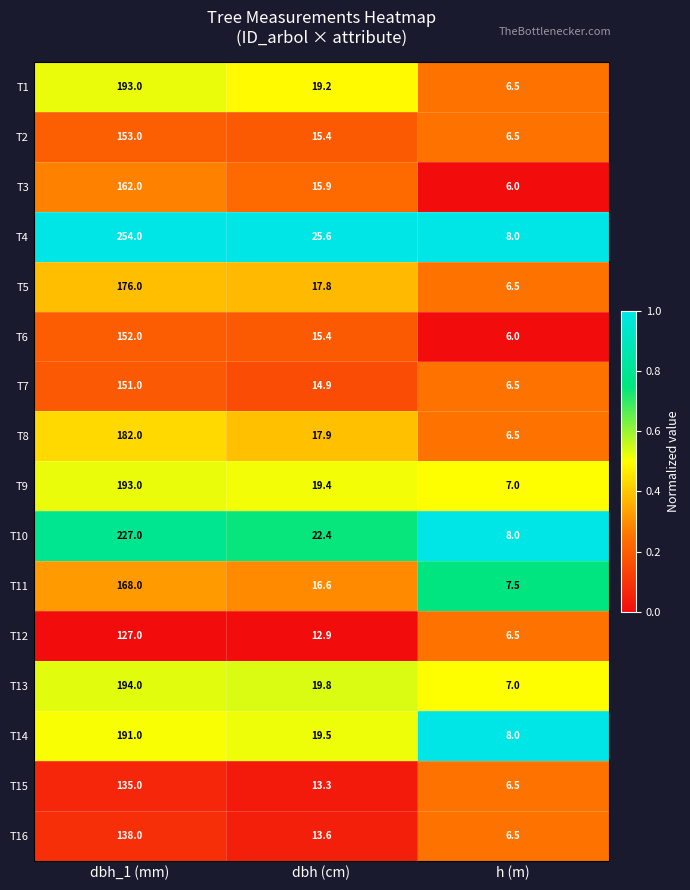

What is the maximum value for T4?

254.0